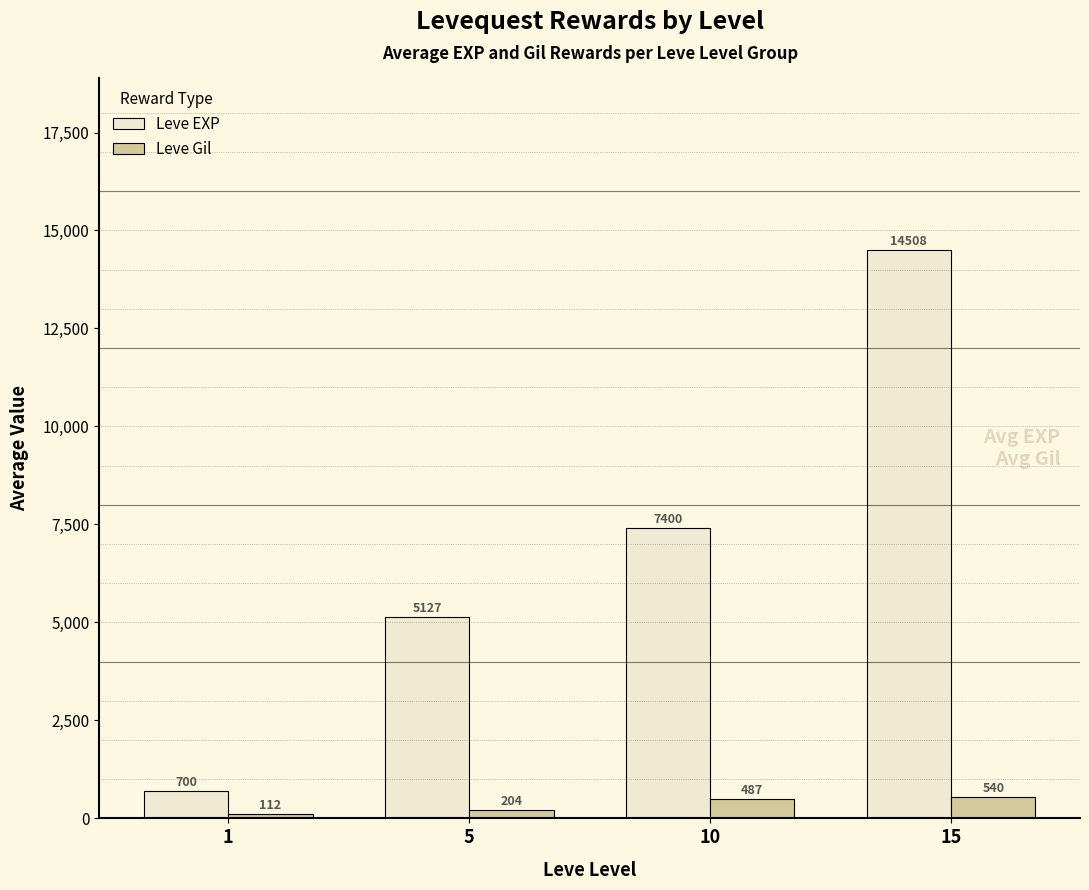

The value of Leve EXP at 15 is 23704.8. True or false?

False